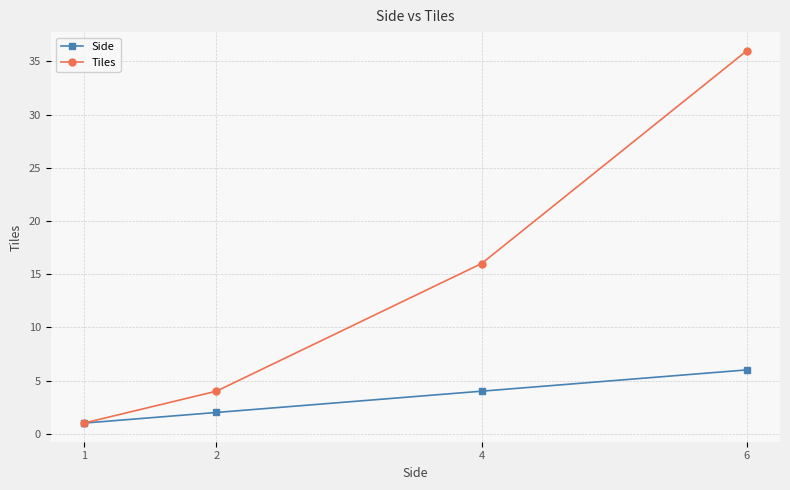

List the labels in order of Tiles value, largest first.

6, 4, 2, 1